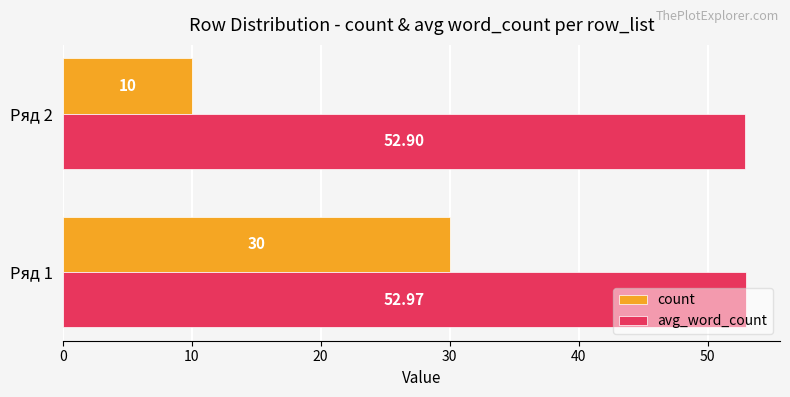

At which label does count reach its minimum?

Ряд 2